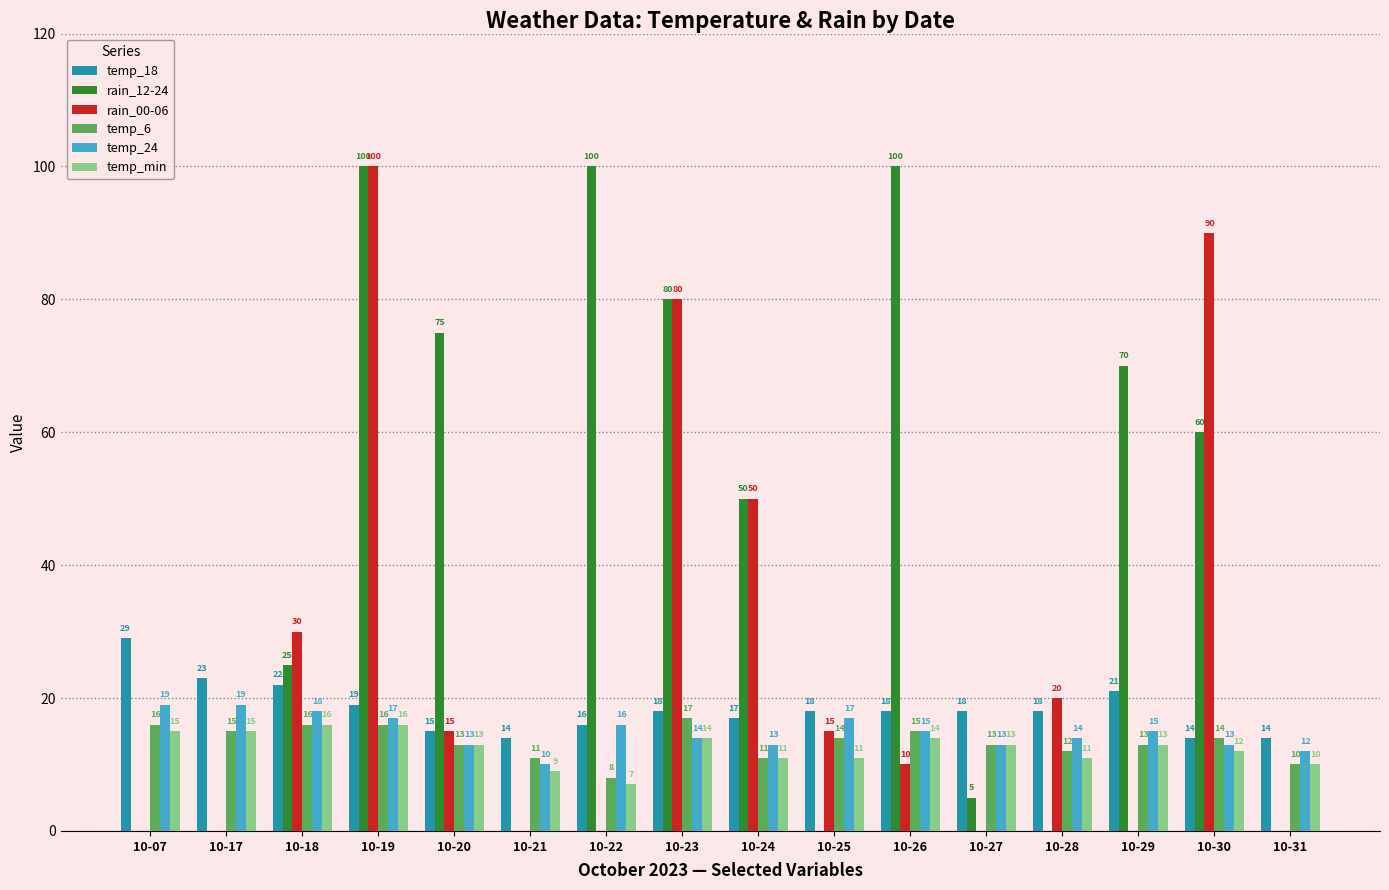

How many groups of bars are there?

16